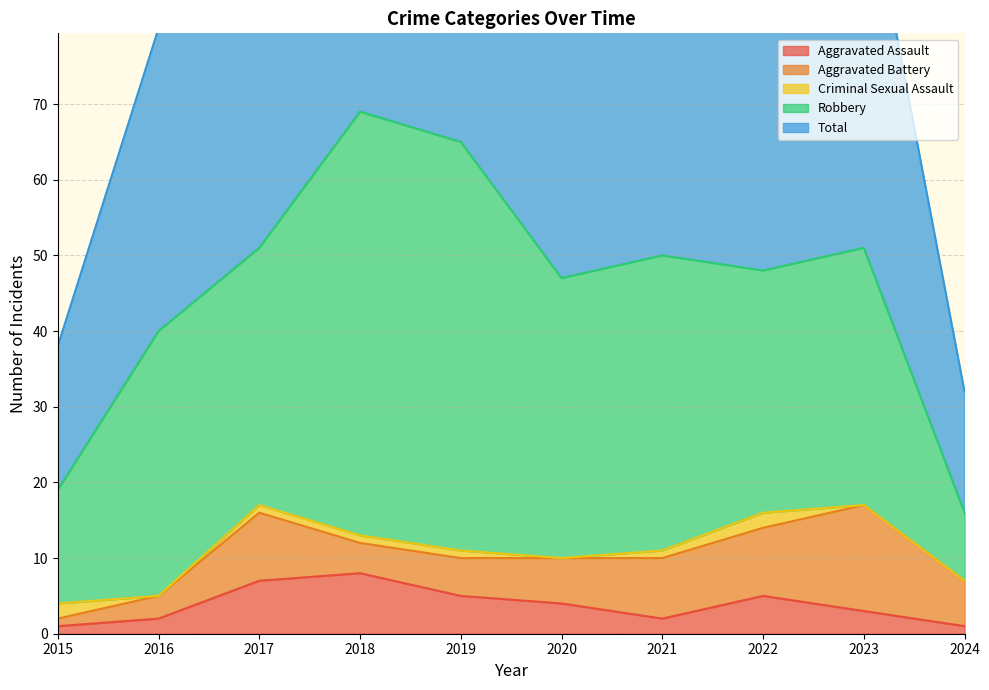

Where is Criminal Sexual Assault nearest to the value 1?

2017